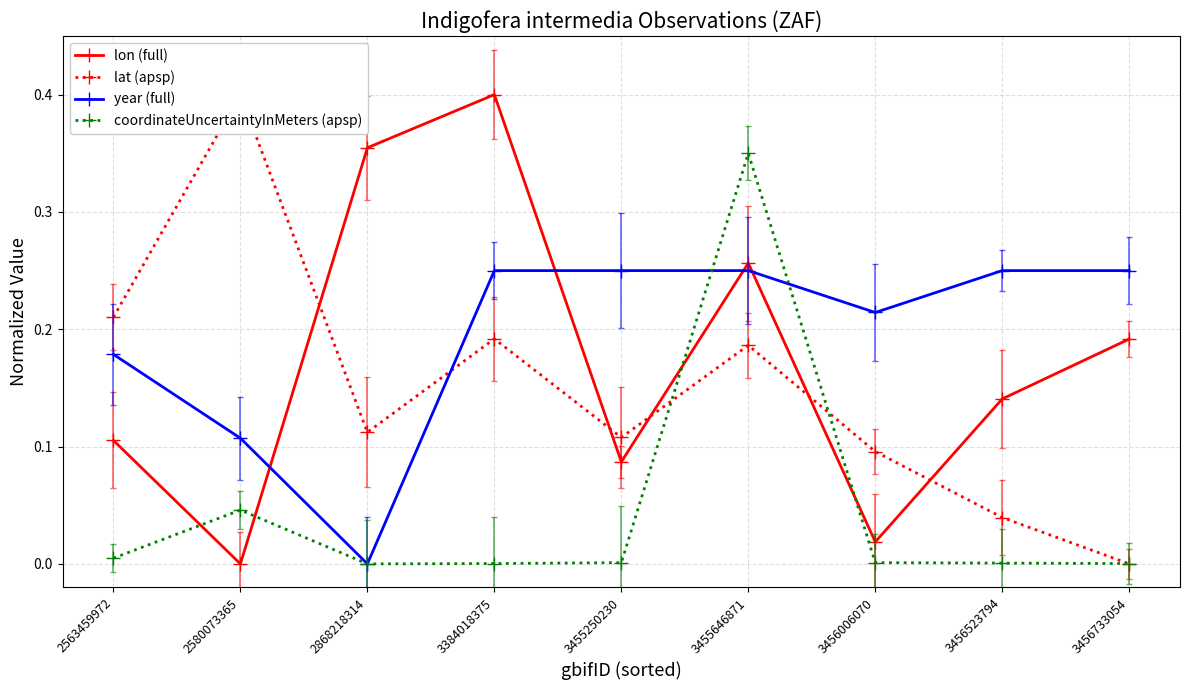

What is the sum of all lat (apsp) values?

1.3